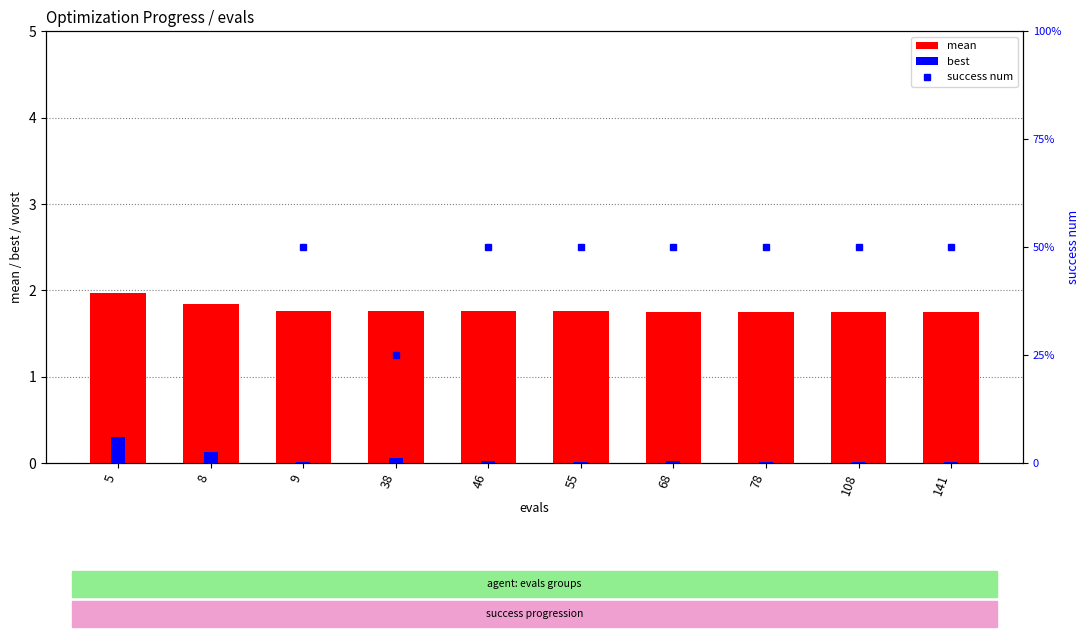

Rank the series by their maximum value, from lowest to highest.

best, mean, success num